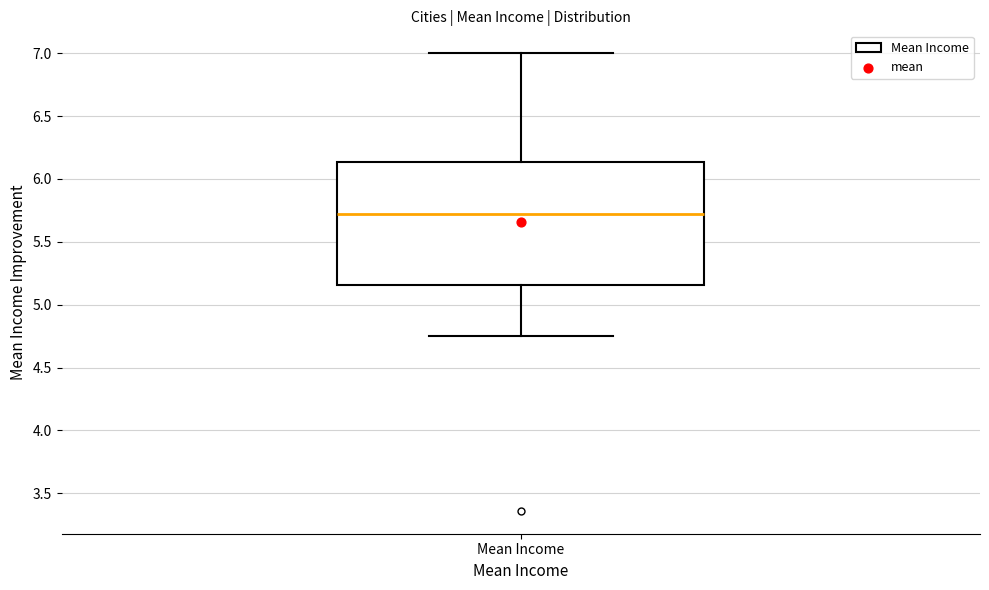

Read this box plot against the y-axis: the position of the median line, the range covered by the box, and the ends of both whiskers. The values are not printed on the chart, so give them approximately, as read against the axis.

median 5.75, box 5.15 to 6.15, whiskers 4.75 to 7.00